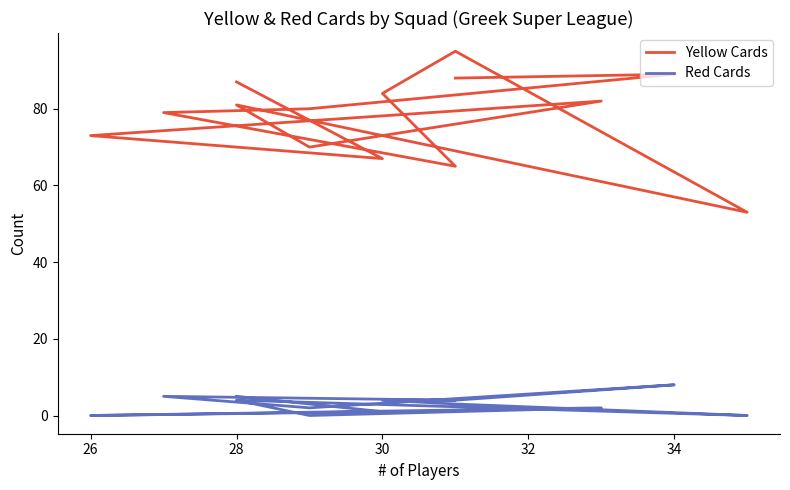

List the series in order of their overall mean, highest first.

Yellow Cards, Red Cards